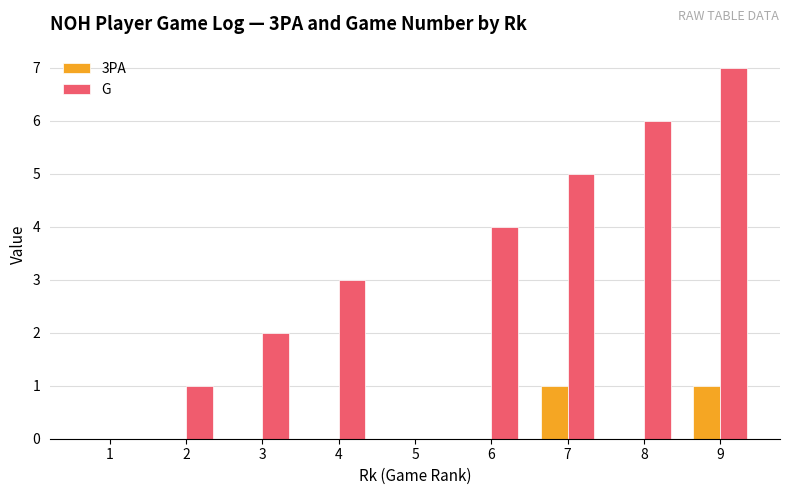

At which label is G closest to 3?

4